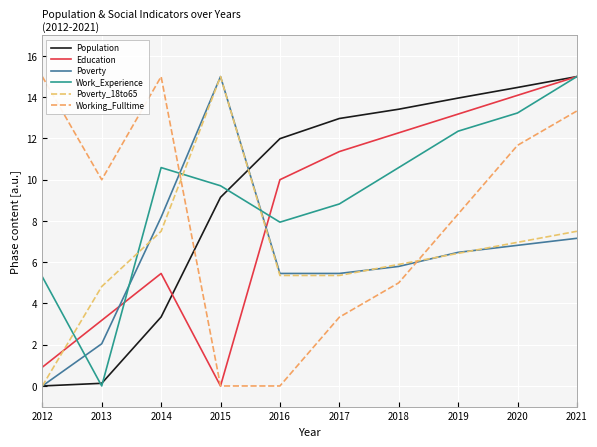

The value of Work_Experience at 2018 is 18.7. True or false?

False